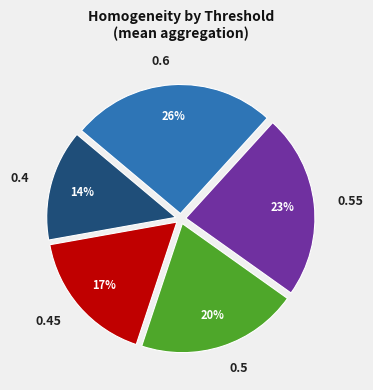

How many slices are in this pie chart?

5